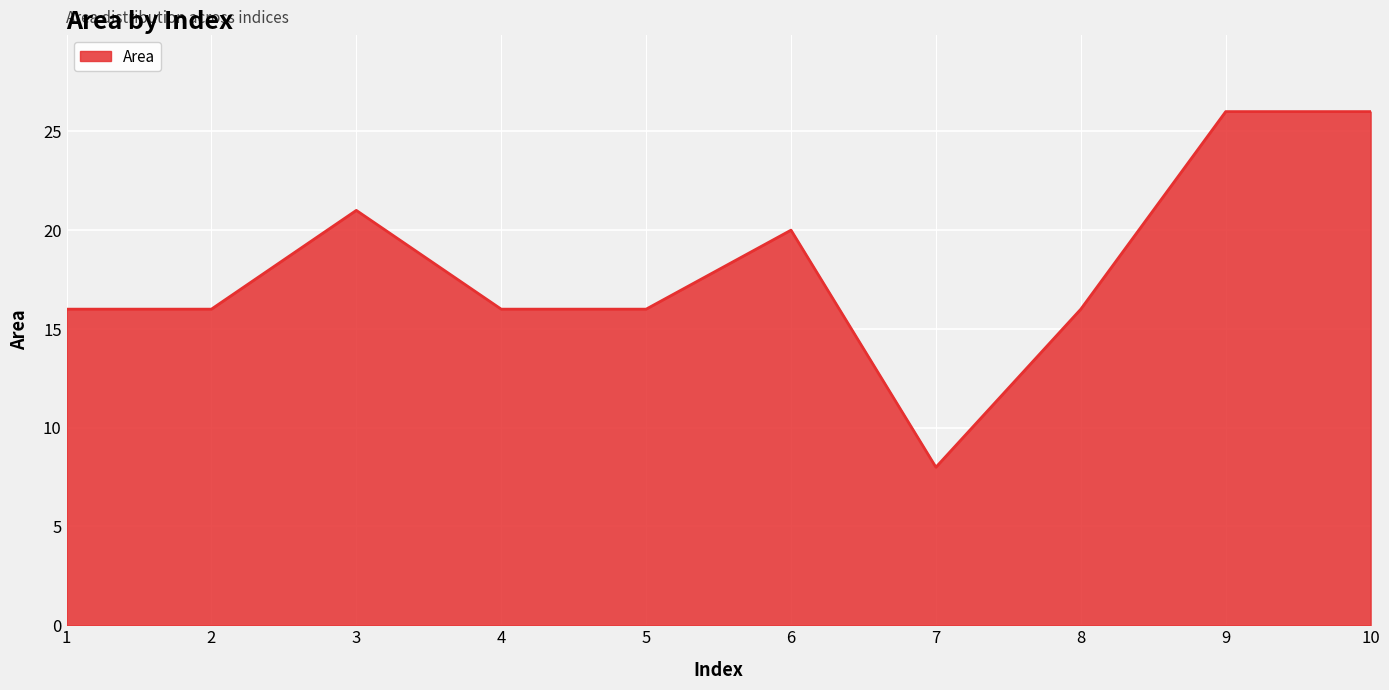

Is it true that the value at 5 is 16?

True